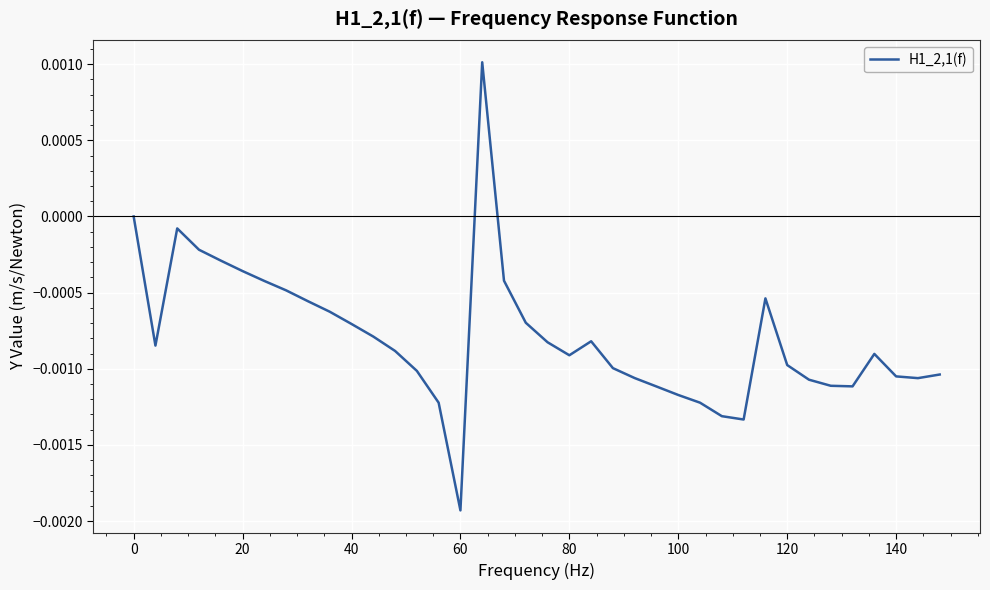

Does the chart display data point markers on the line(s)?

No